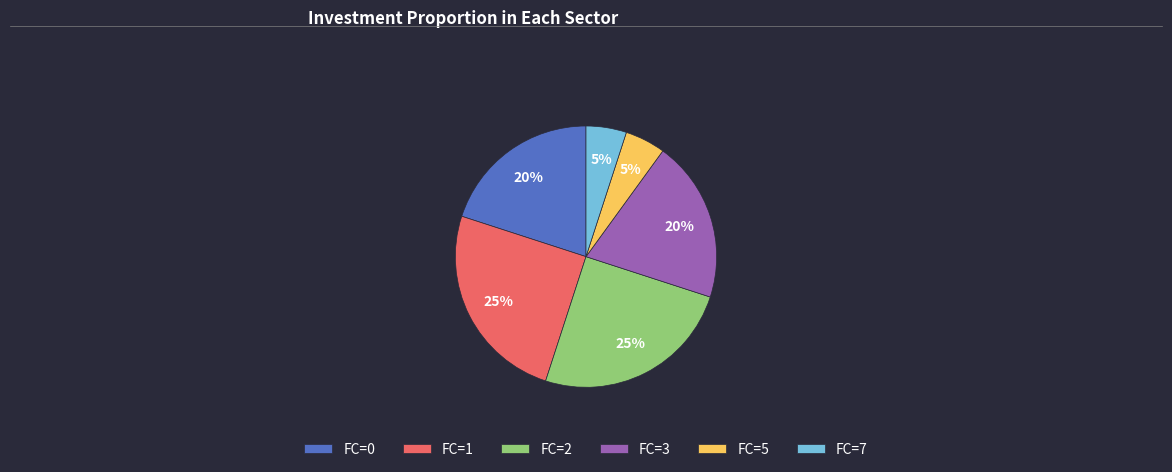

Does FC=7 represent more than half of the total?

No